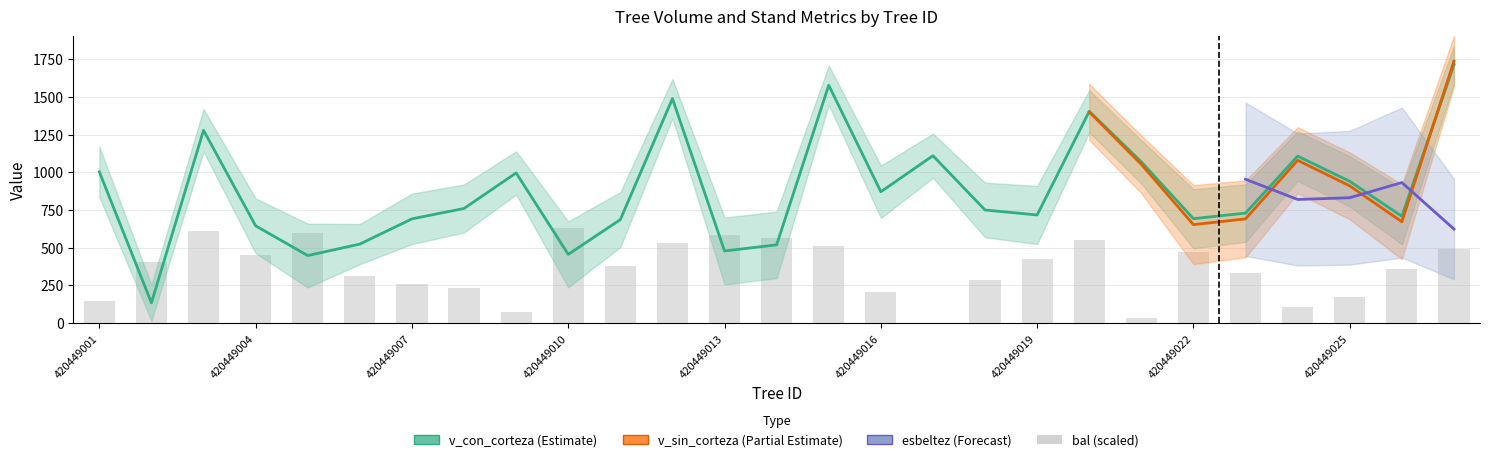

What is the difference between the maximum and minimum values in the bal series?

628.8